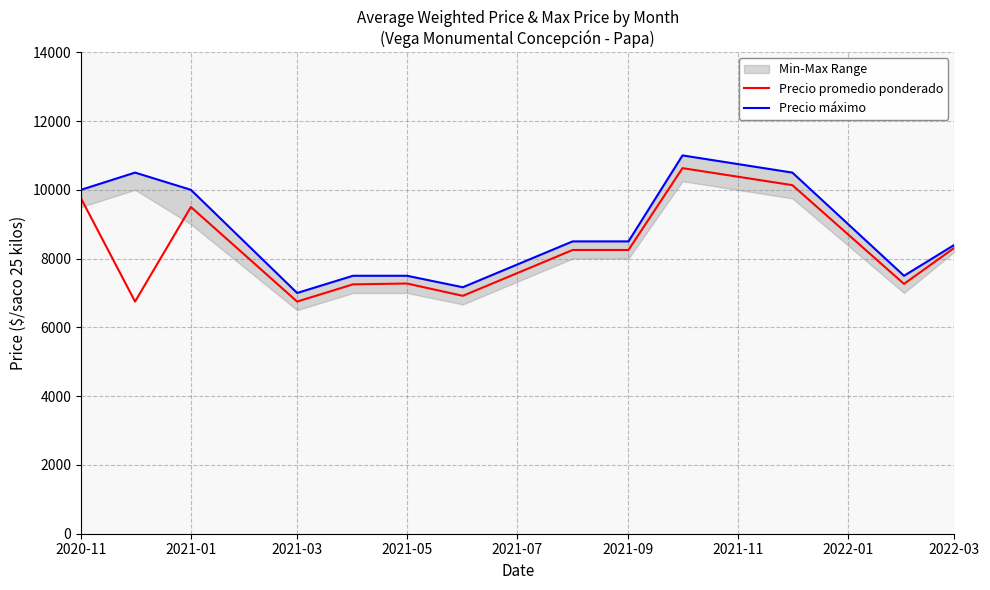

True or false: Precio máximo has more than 1 points higher than both neighbors.

True